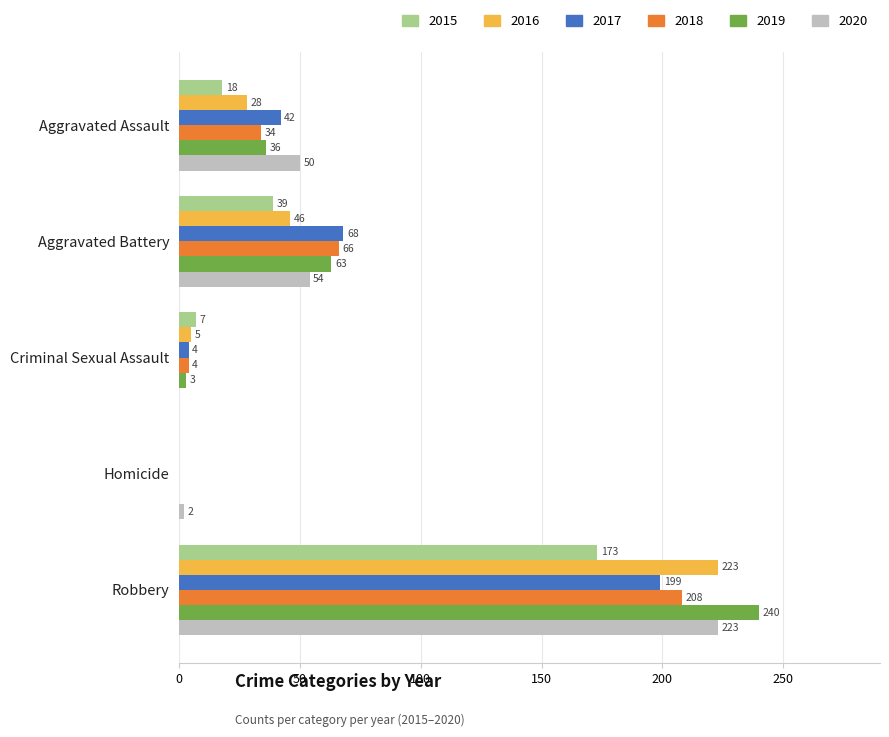

Is the value of 2019 at Robbery greater than the value of 2017 at Aggravated Battery?

Yes